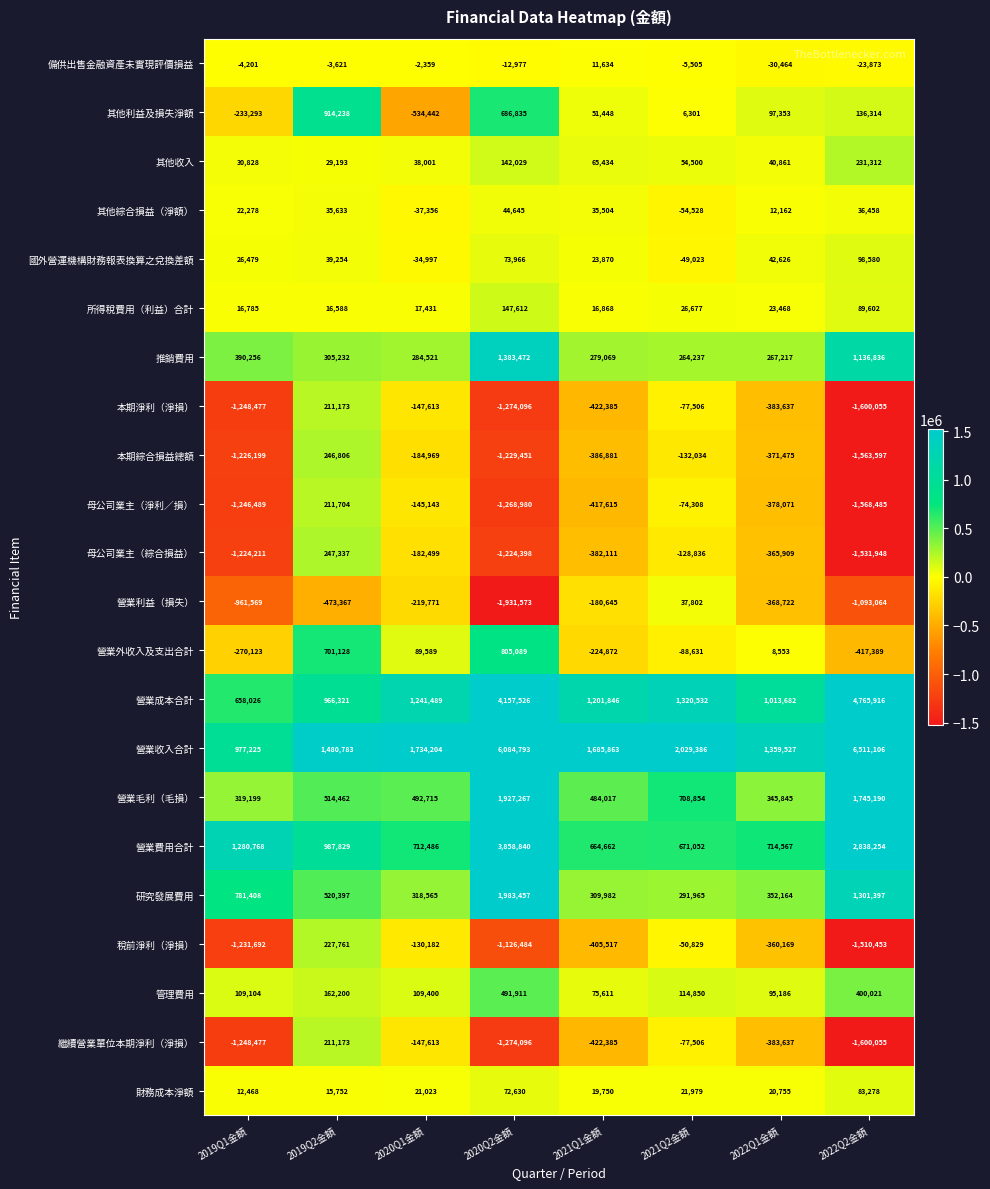

At which label does 營業成本合計 reach its minimum?

2019Q1金額